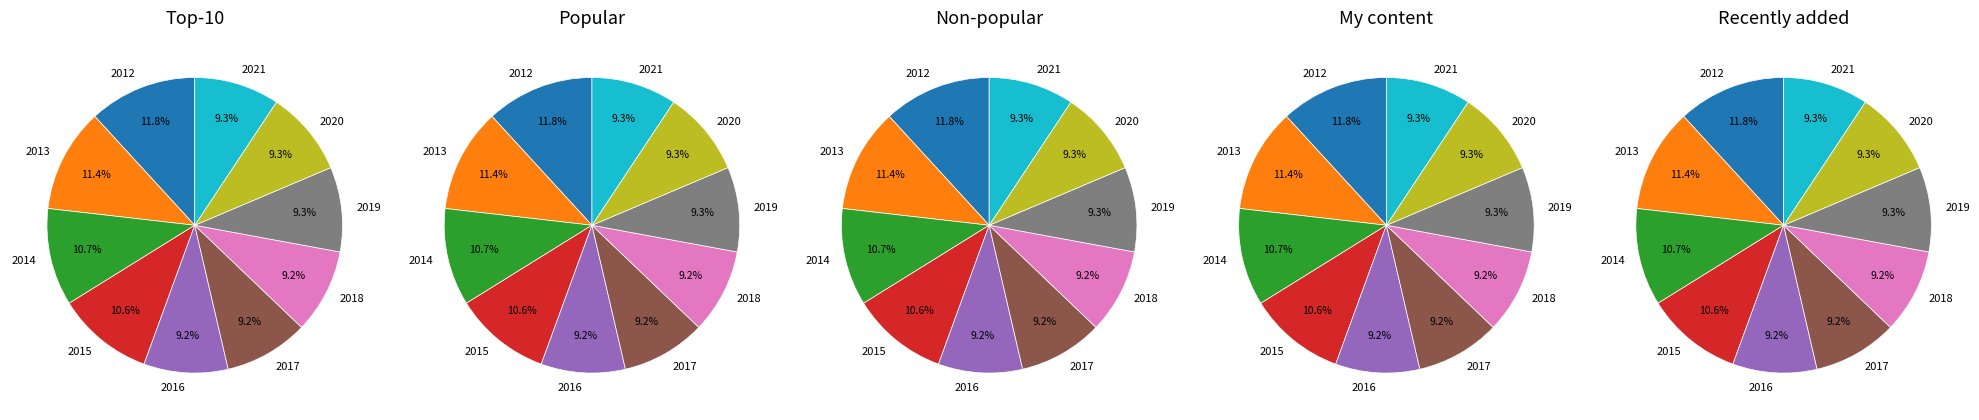

Does any single category account for the majority?

No